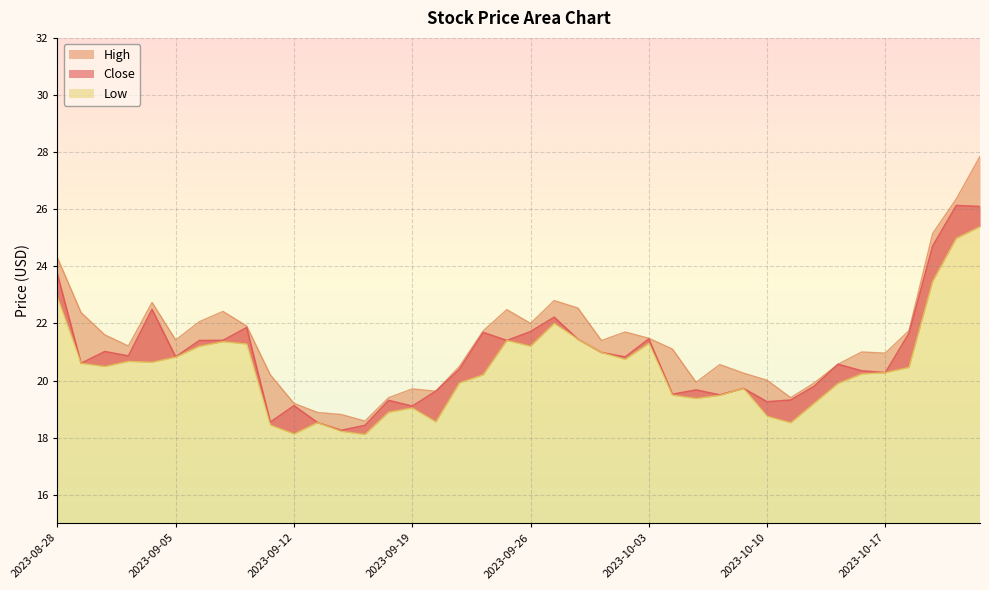

The High series shows 37.9 at 2023-09-07. True or false?

False